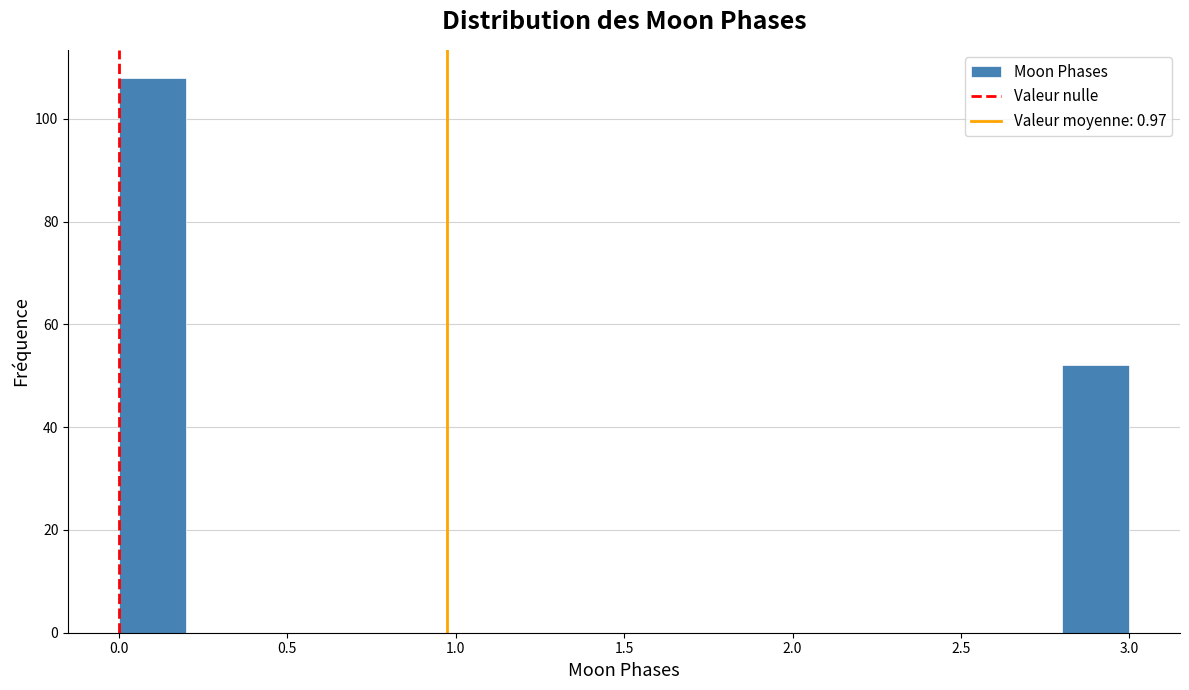

Over which range of the x-axis is the bar tallest?

0.0 to 0.2